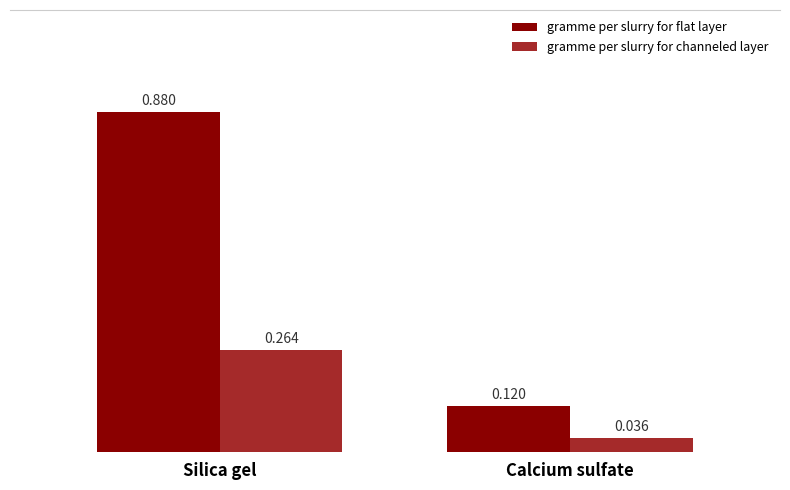

What is the label of the 1st bar from the left?

Silica gel